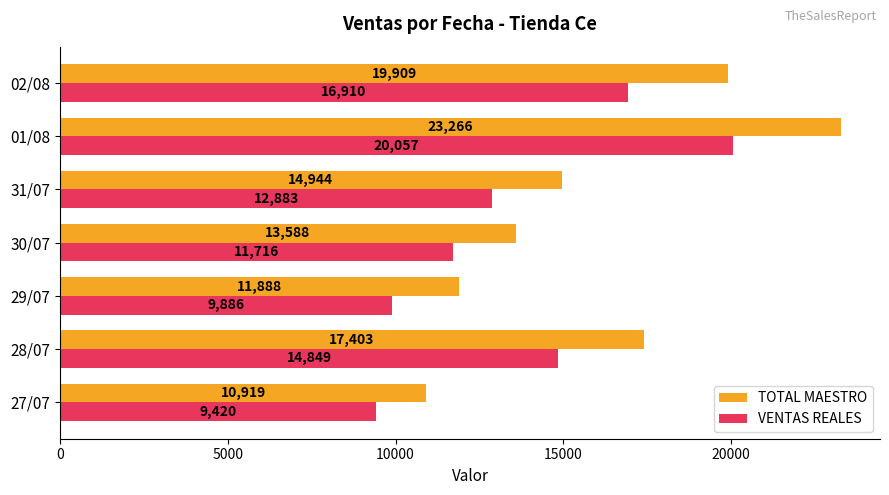

Which series changed the most between 29/07 and 31/07?

TOTAL MAESTRO